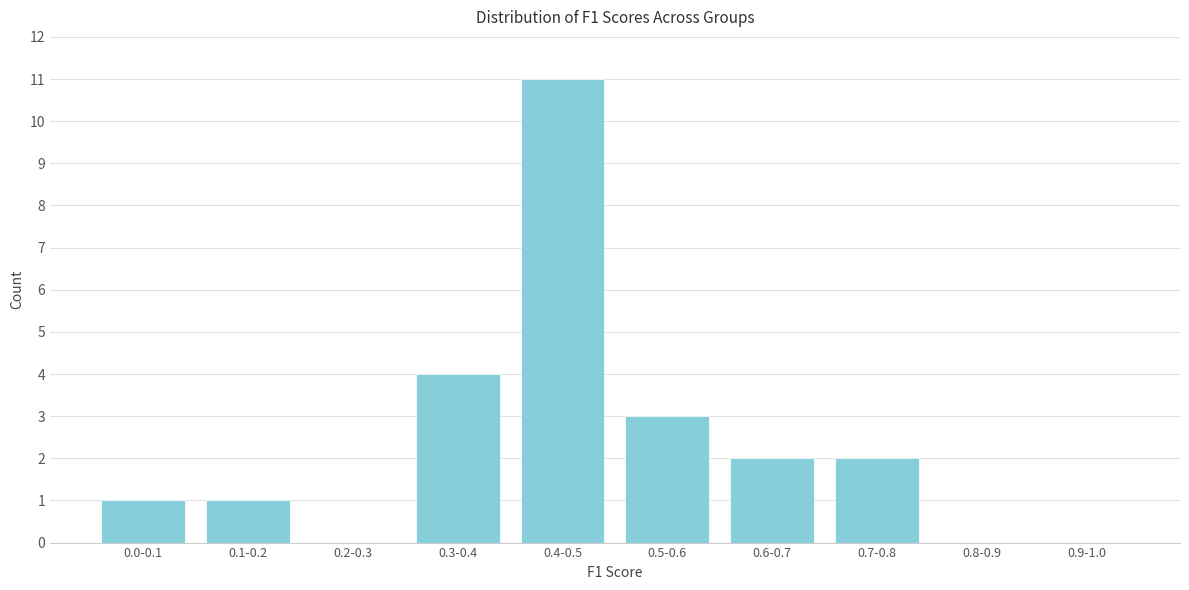

Reading right to left, extract all data points from this chart.

0.9-1.0=0	0.8-0.9=0	0.7-0.8=2	0.6-0.7=2	0.5-0.6=3	0.4-0.5=11	0.3-0.4=4	0.2-0.3=0	0.1-0.2=1	0.0-0.1=1